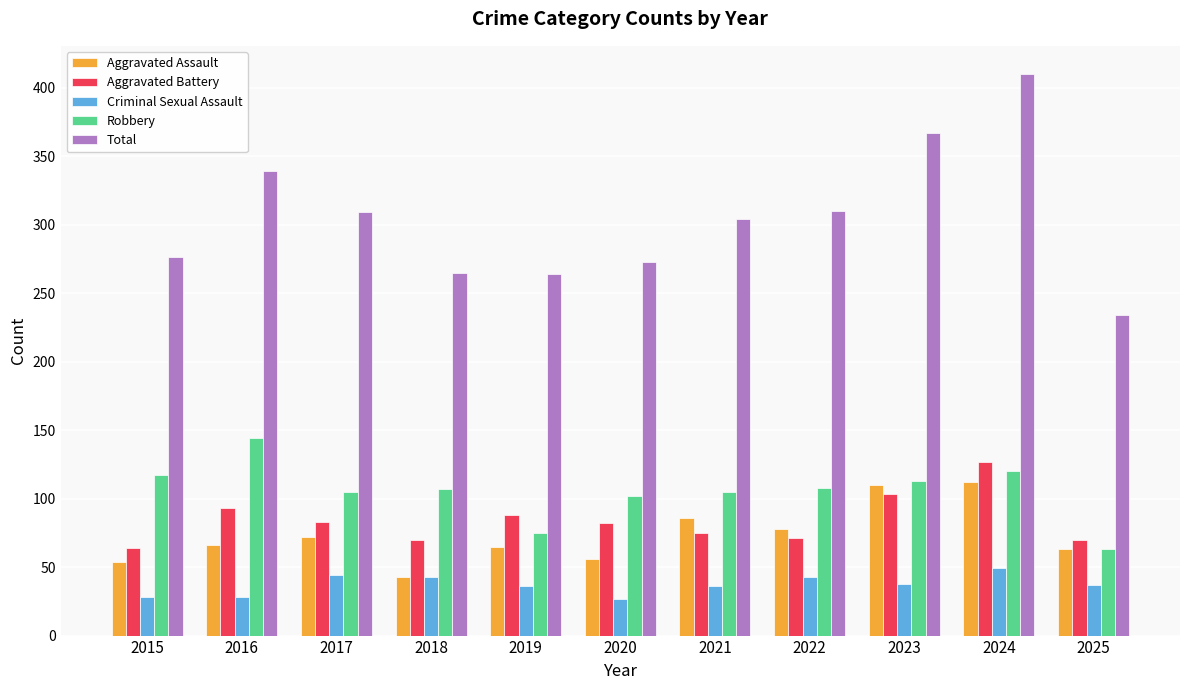

At which category is the sum across all series the highest?

2024